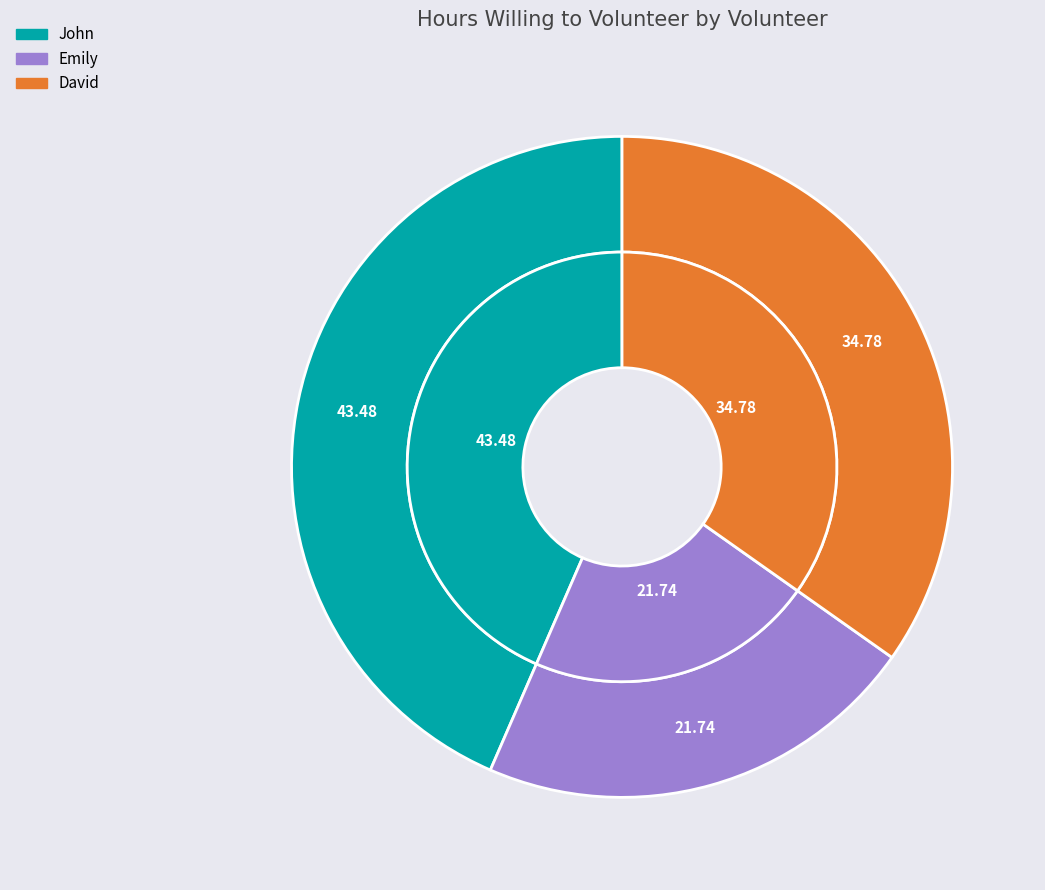

To the nearest percent, what portion does John represent?

43%